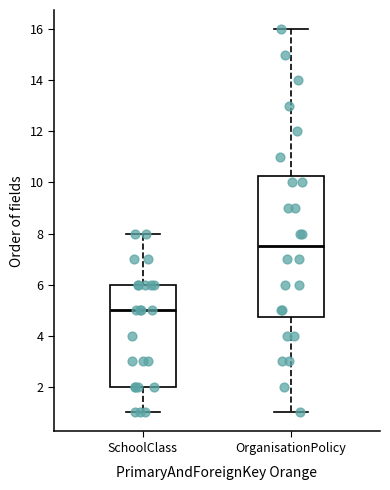

Where does the upper whisker of the box for SchoolClass end on the y-axis? The values are not printed on the chart, so give them approximately, as read against the axis.

8.0